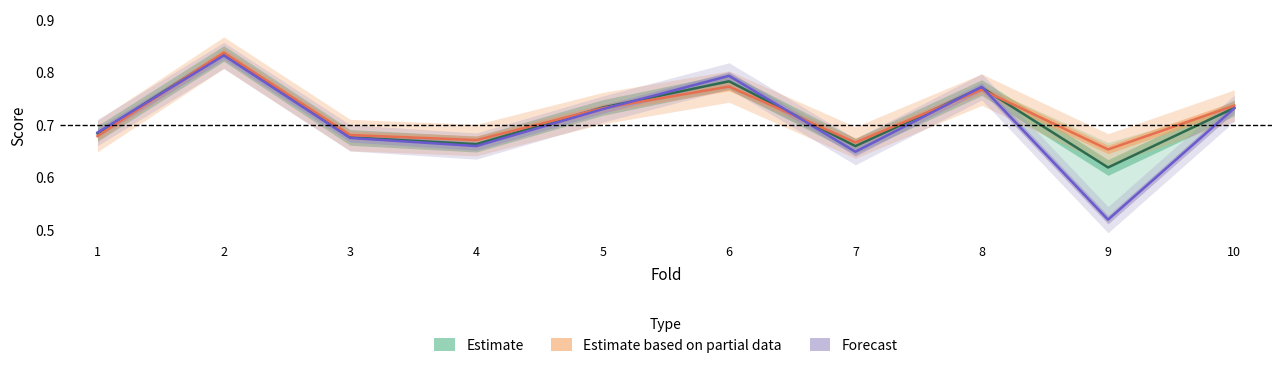

True or false: Estimate has more than 0 interior local peaks.

True